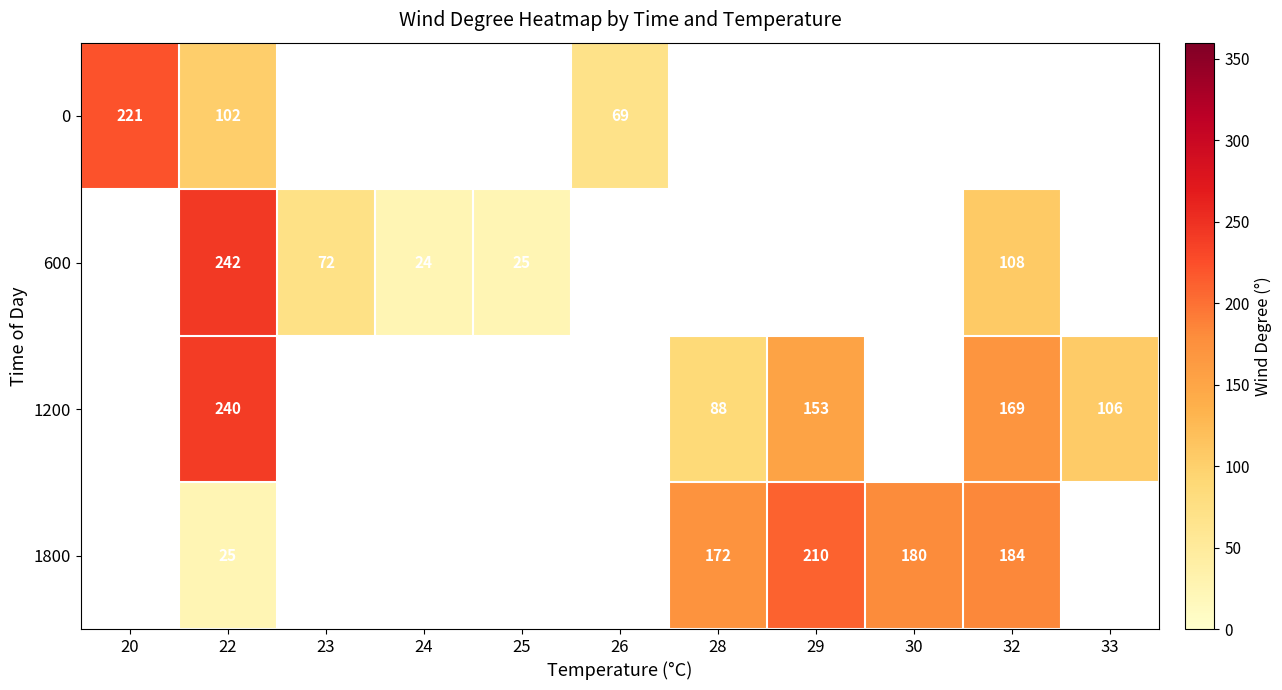

True or false: 1800 has a value of 184 at 32.

True